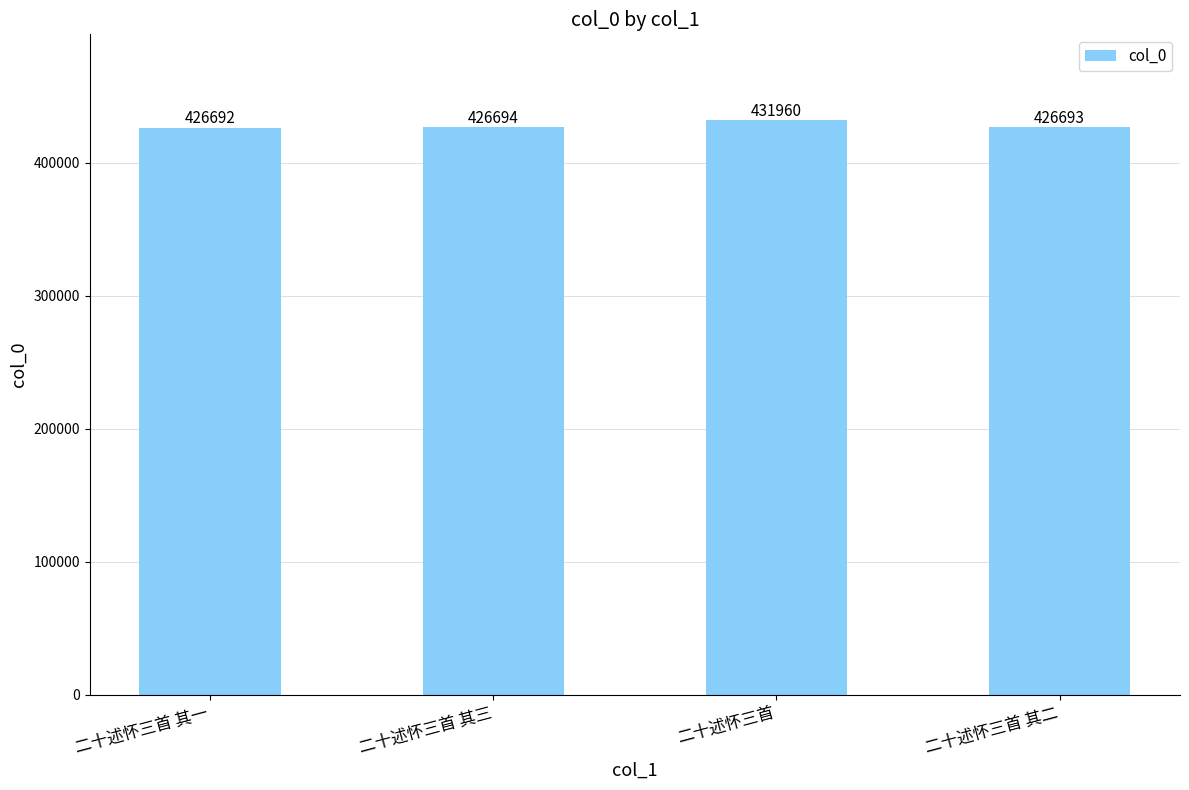

What is the change in value from 二十述怀三首 其一 to 二十述怀三首 其三?

+2